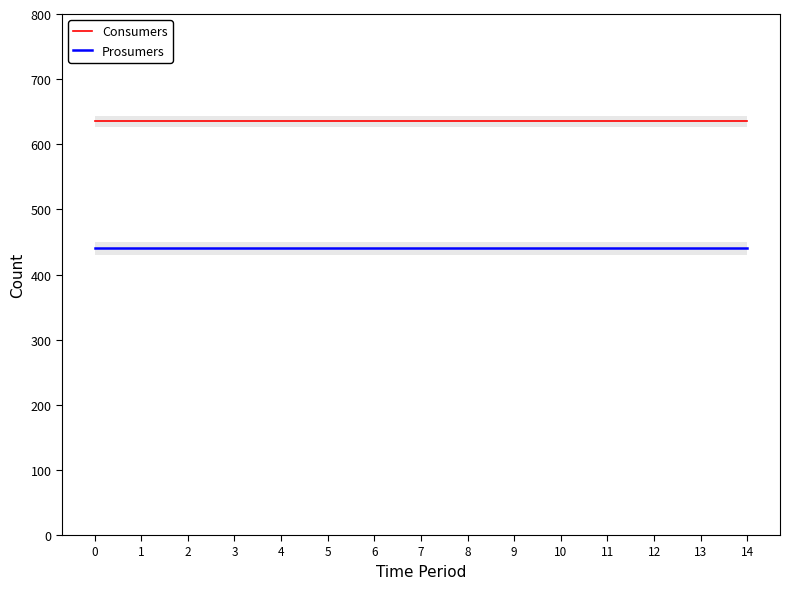

What are all the series names shown in the legend?

Consumers, Prosumers